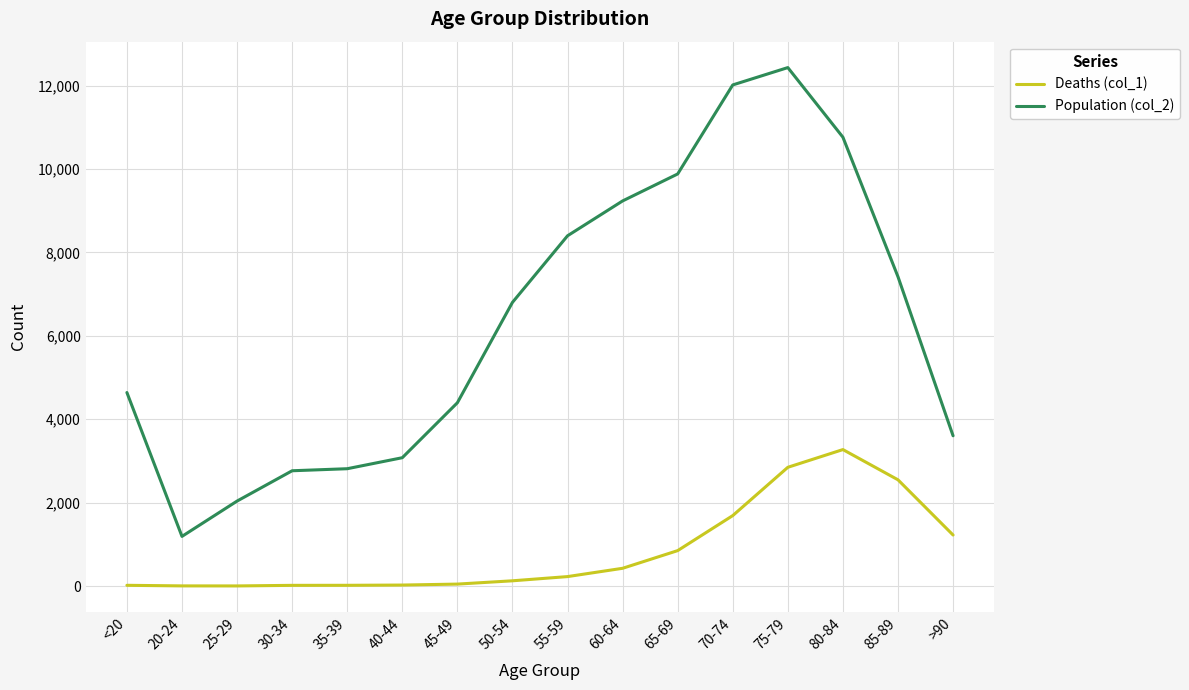

At which label does Population (col_2) reach its minimum?

20-24